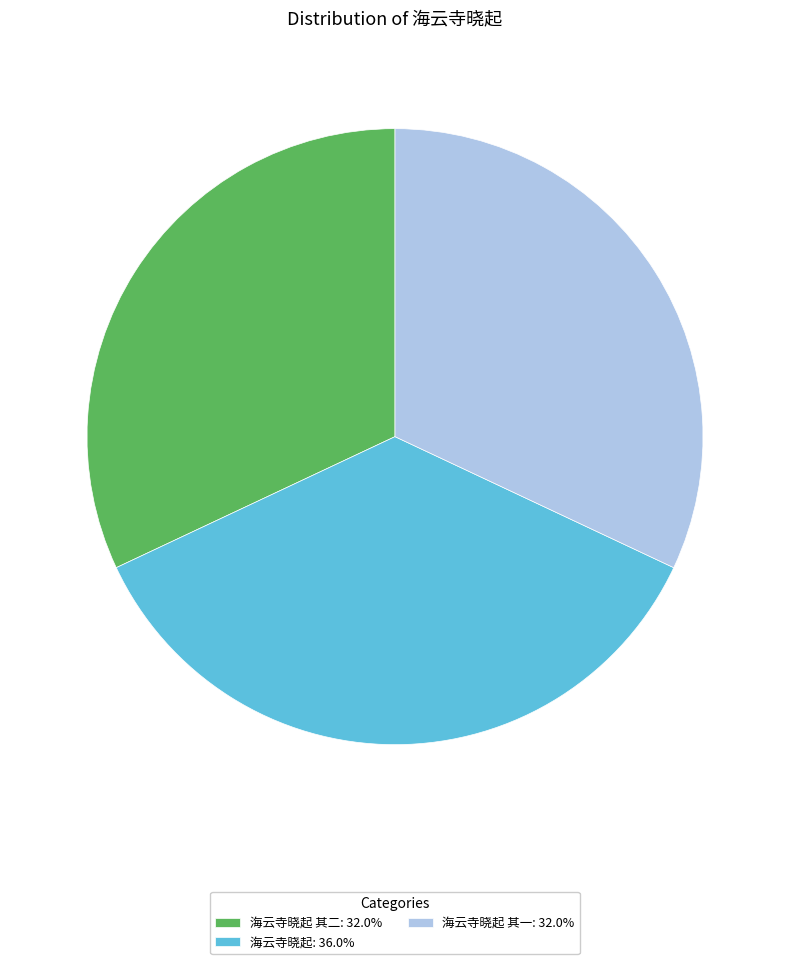

Does 海云寺晓起 其一: 32.0% represent more than half of the total?

No